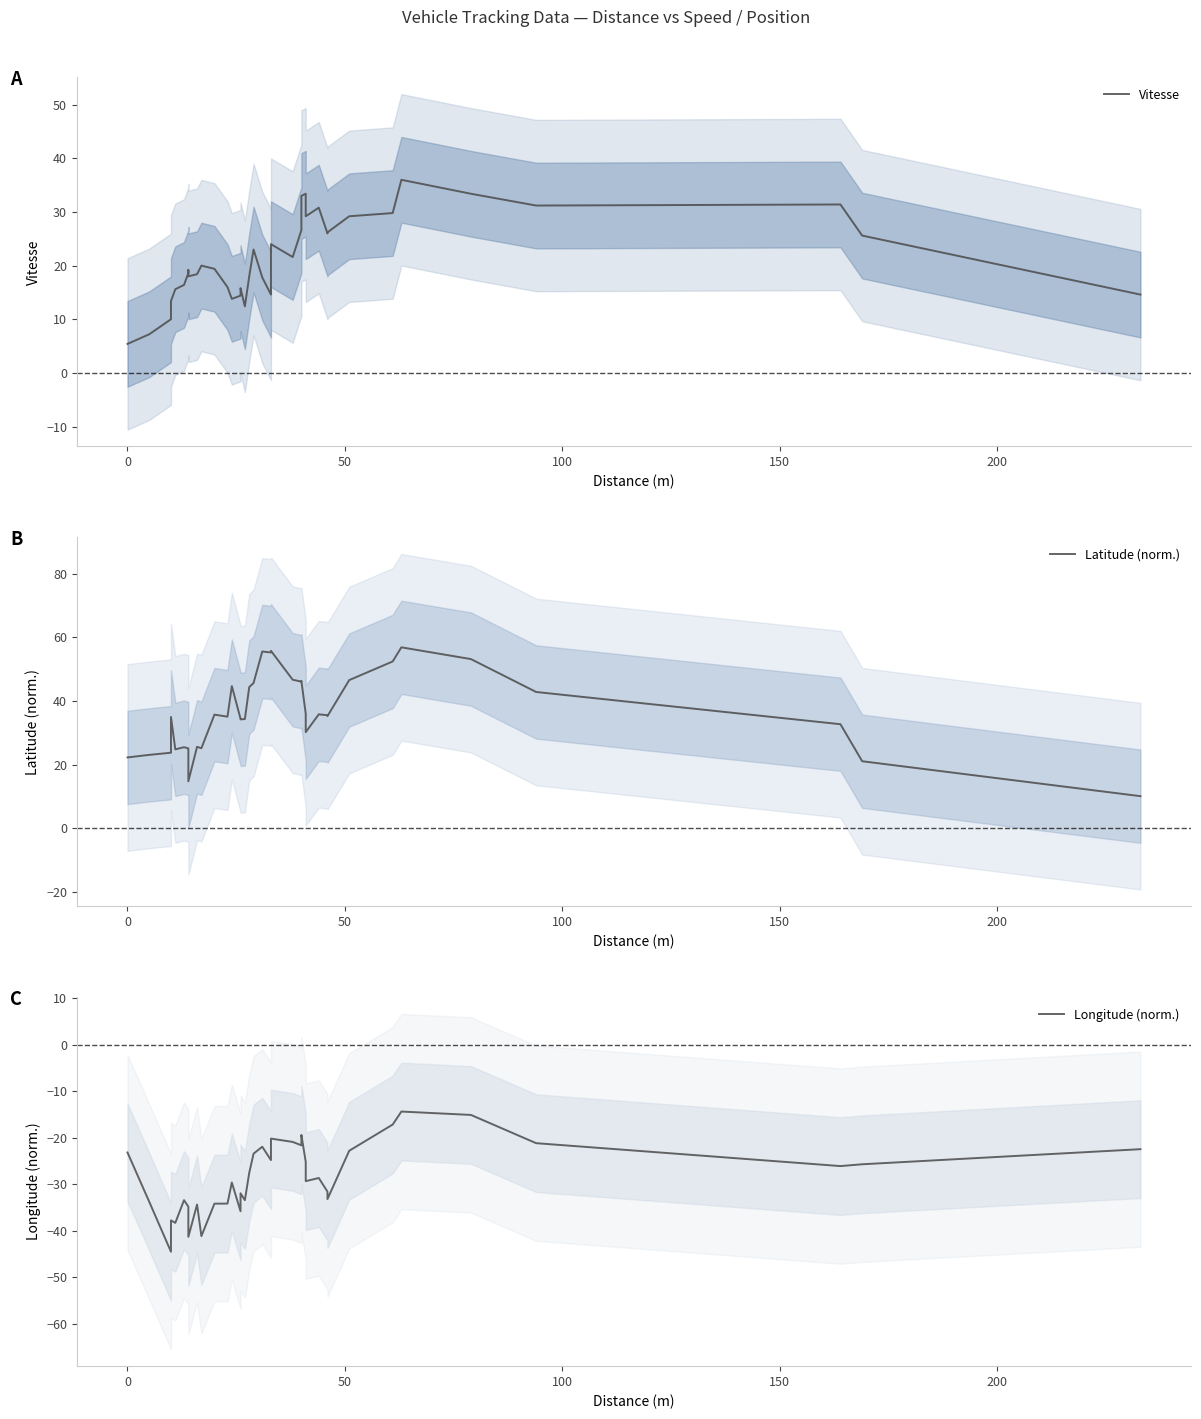

What is the difference between the second highest and second lowest values in the Latitude (norm.) series?

41.0